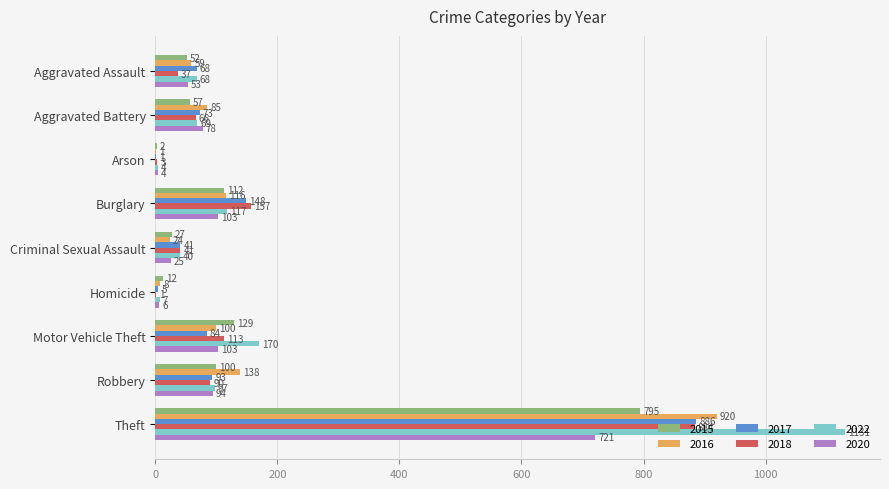

What is the maximum value shown in the chart?

1131